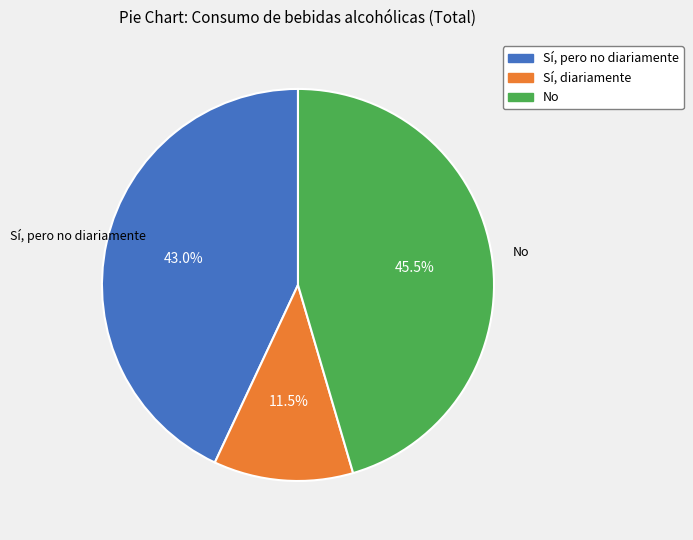

Is there a majority slice in this chart?

No